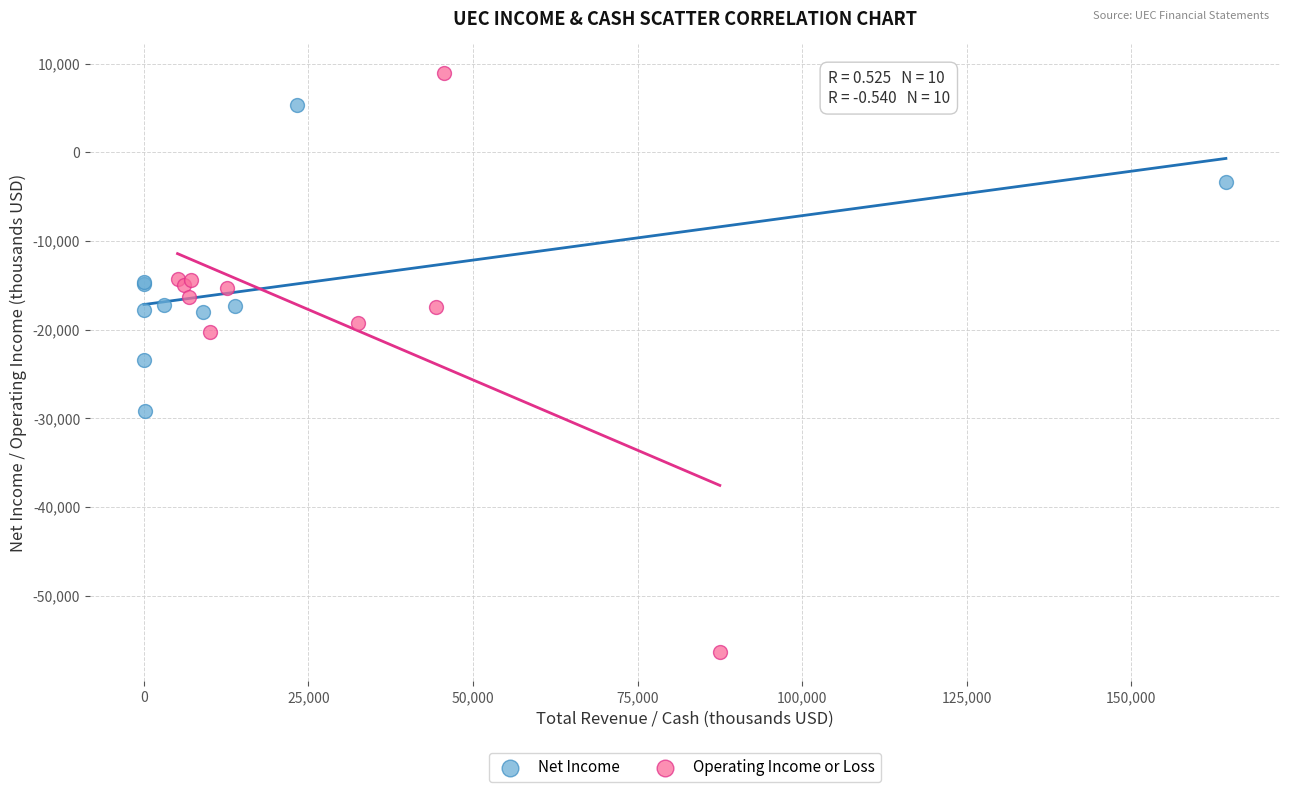

What are all the series names shown in the legend?

Net Income, Operating Income or Loss